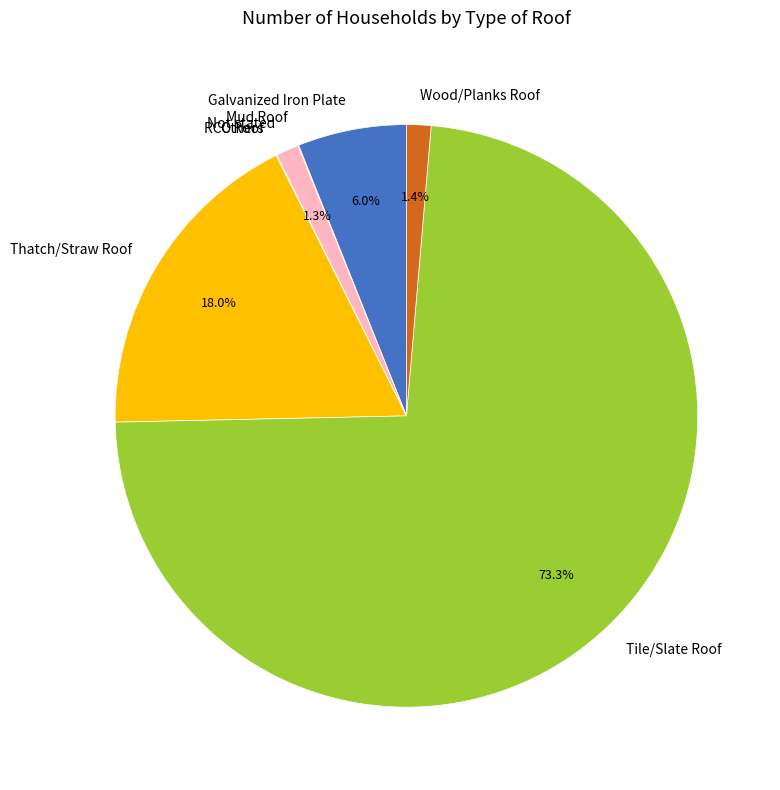

Does Galvanized Iron Plate represent more than half of the total?

No